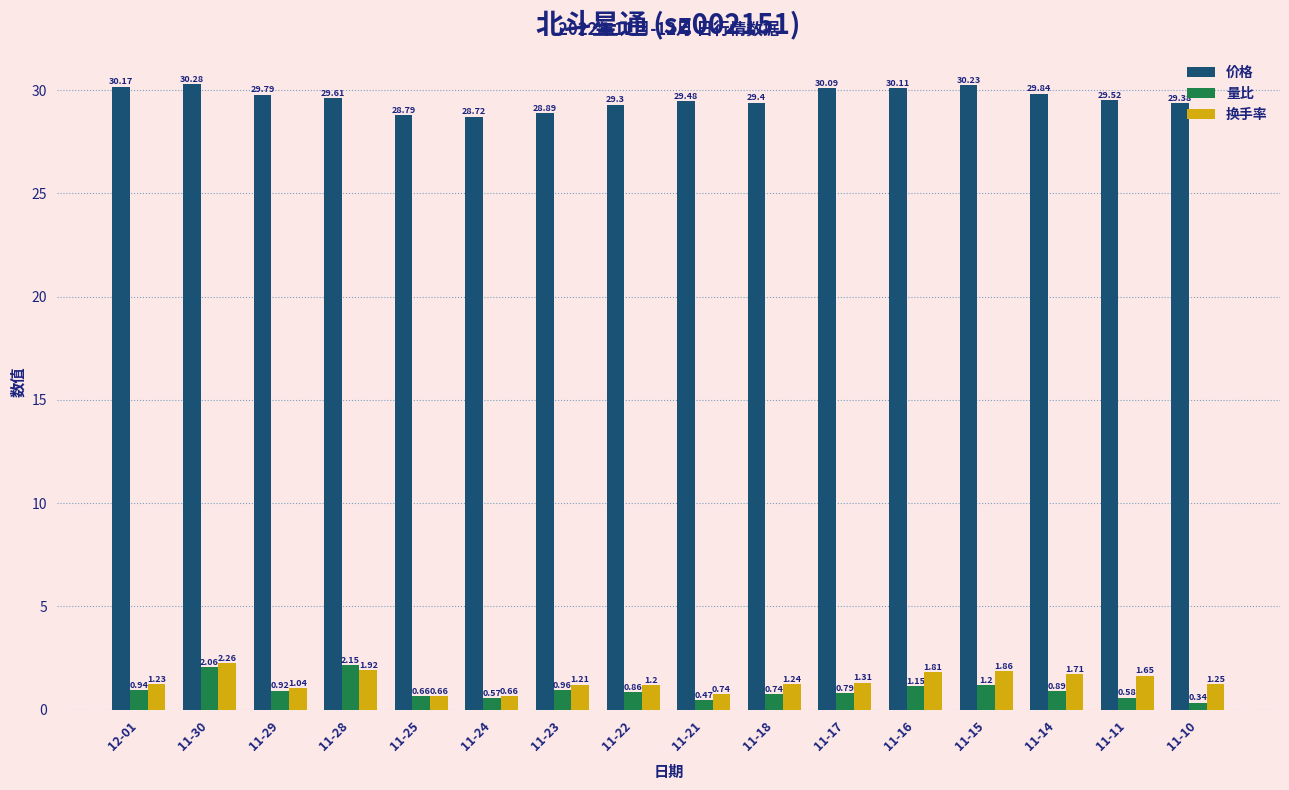

Are the bars horizontal?

No